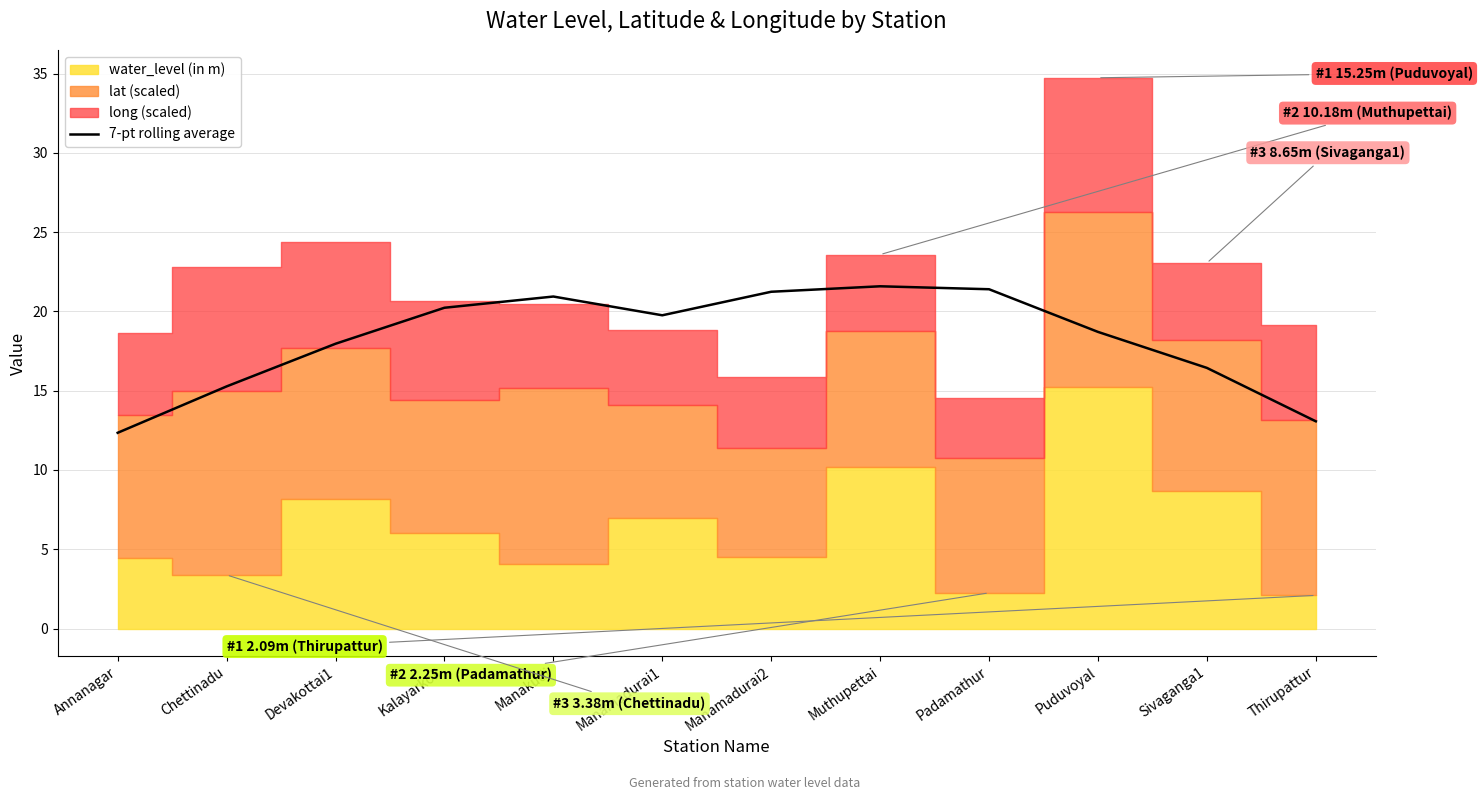

What is the label of the 11th point from the right?

Chettinadu